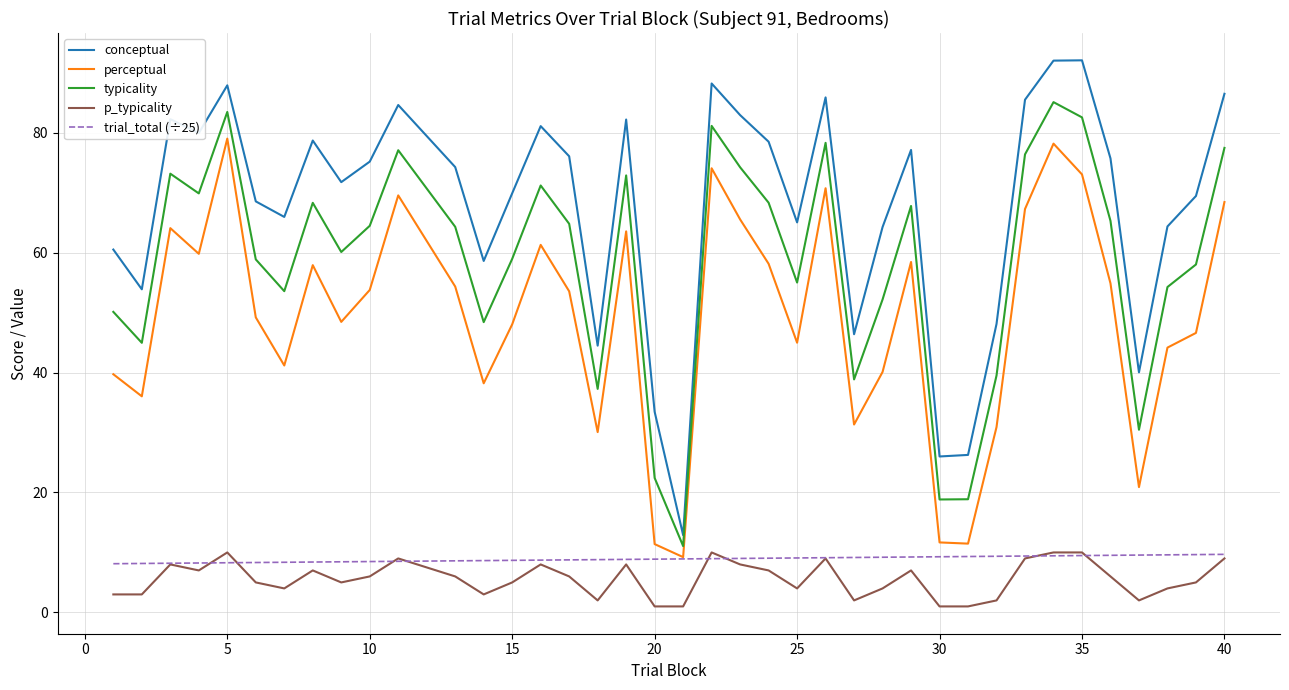

True or false: p_typicality and typicality cross at least once.

False